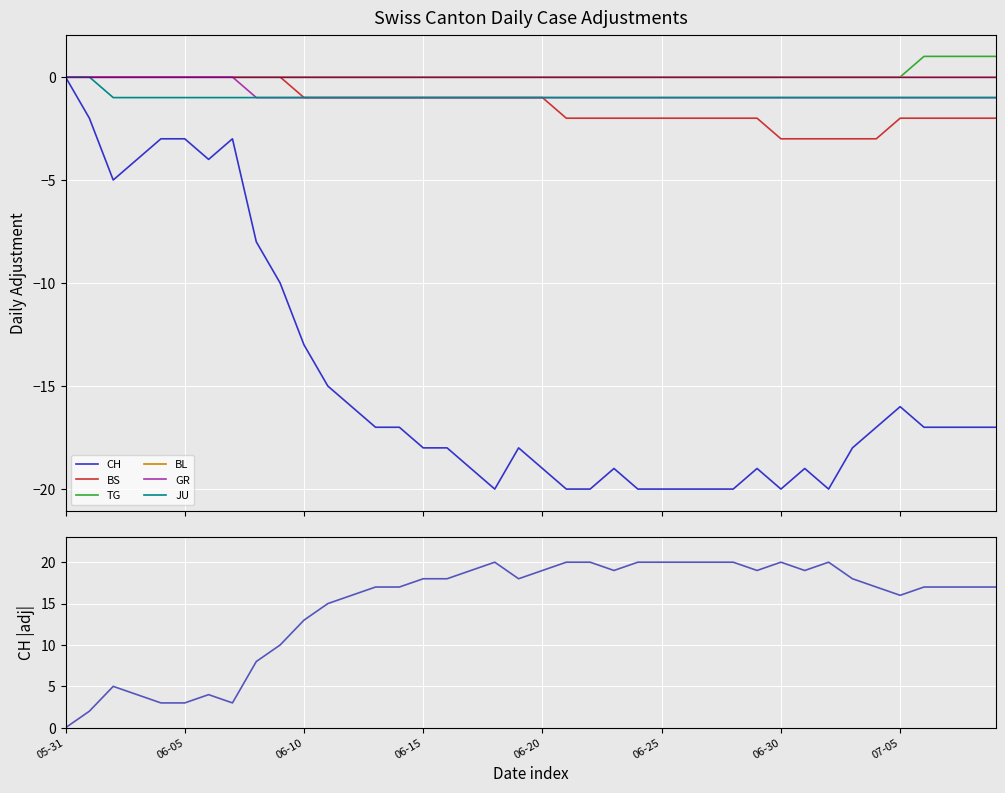

Which series has the largest total across all categories?

TG